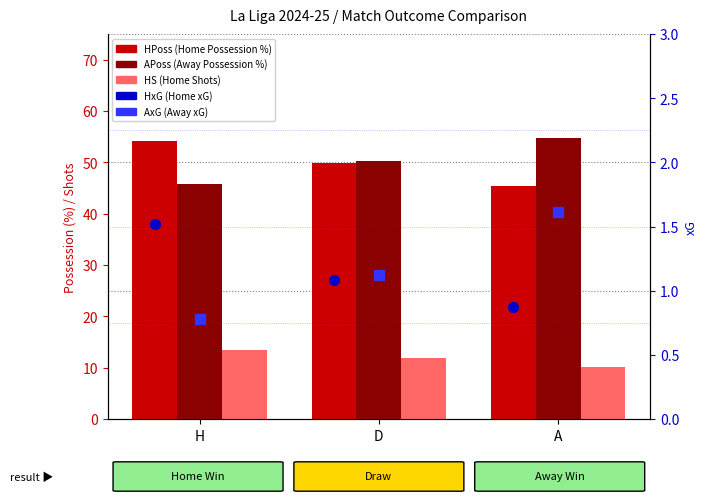

Which series contains the highest Y value?

APoss